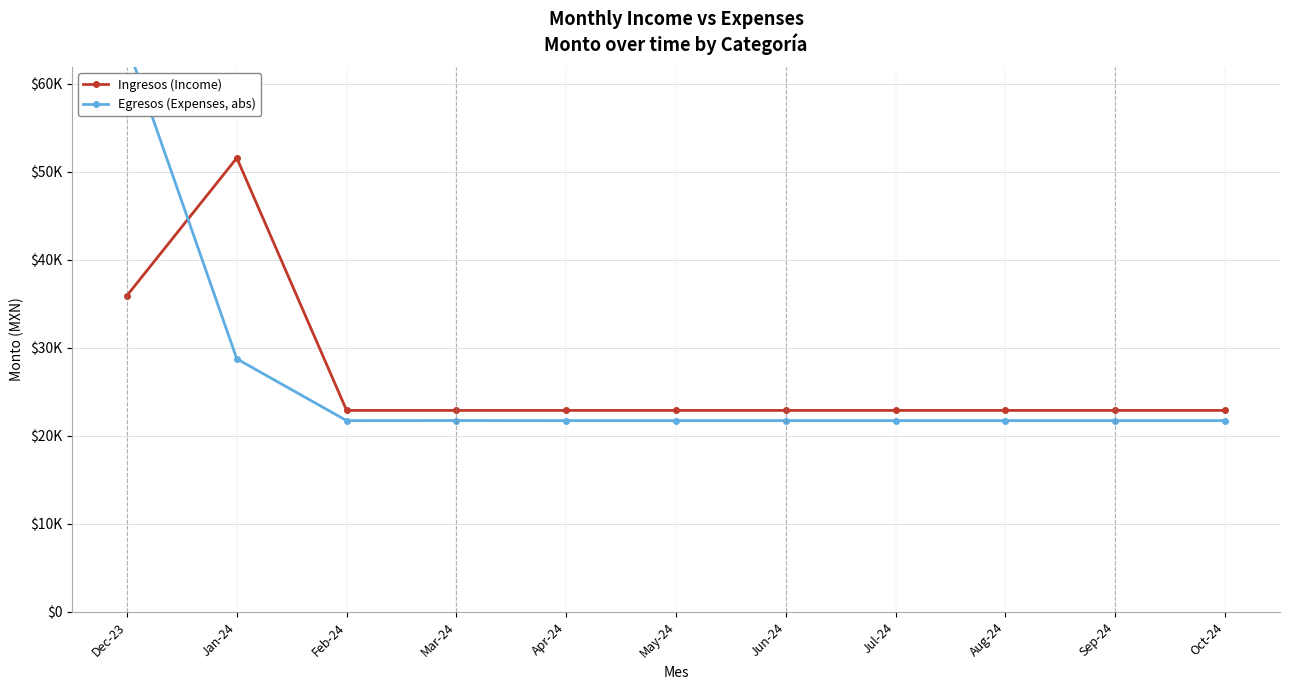

How many interior local peaks does the Ingresos (Income) series have?

1